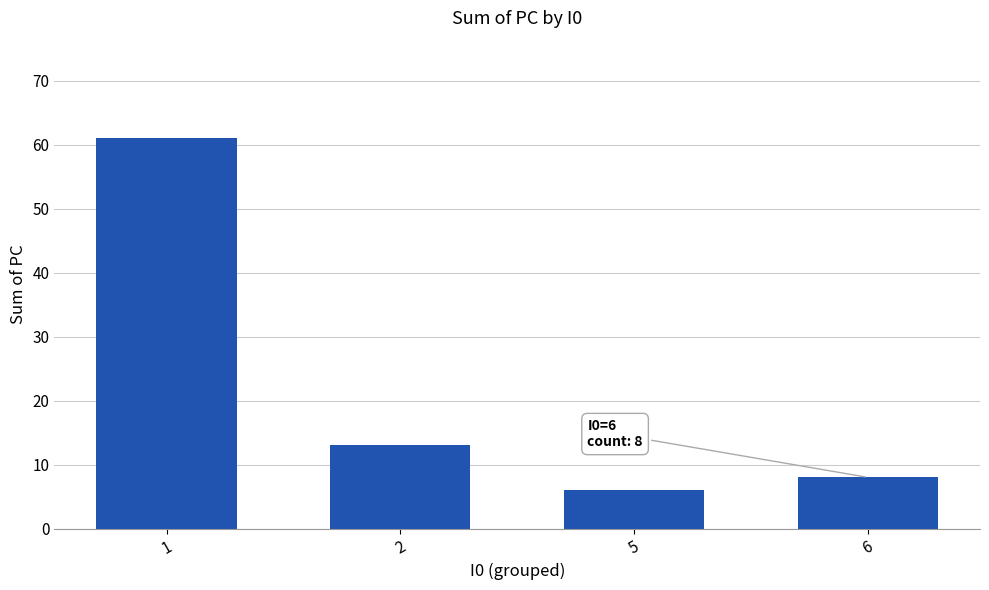

What is the change in value from 1 to 6?

-53